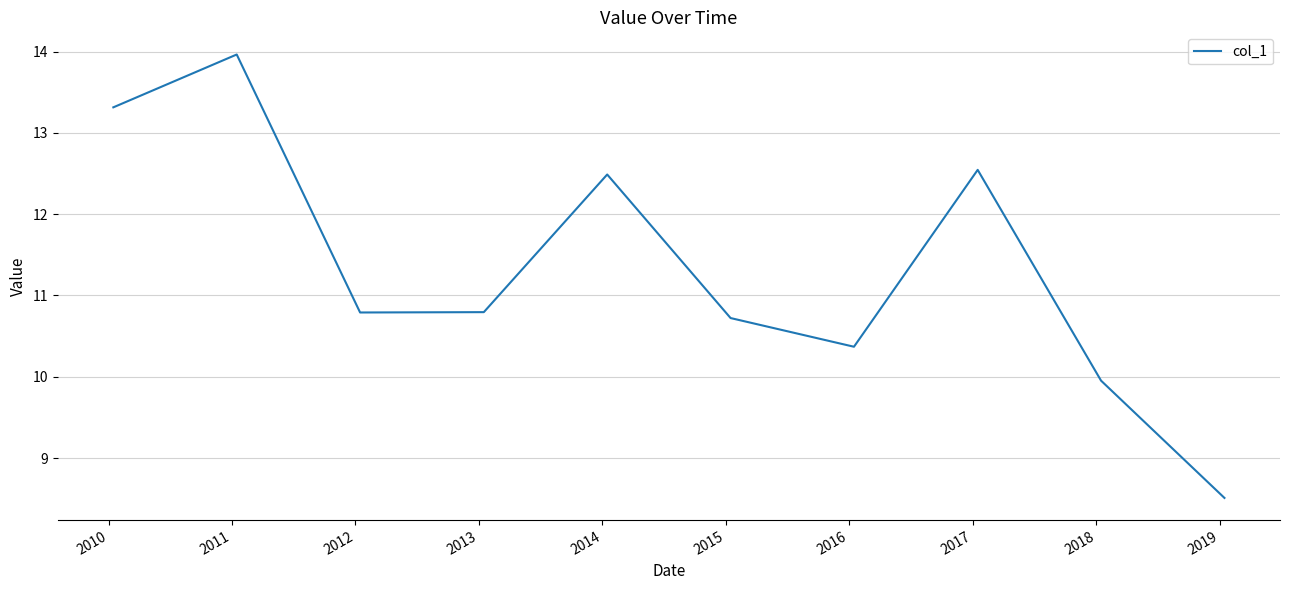

What is the difference between the maximum and minimum values?

5.5